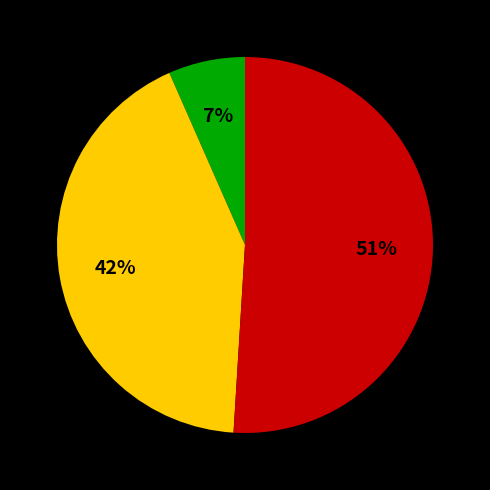

To the nearest percent, what is the average slice percentage?

33%